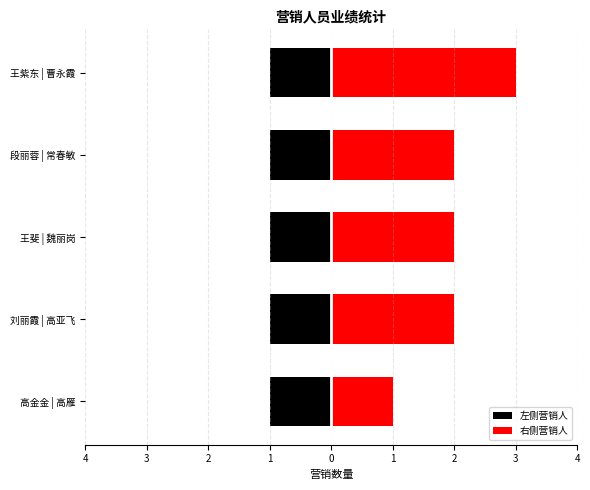

The value of 右侧营销人 at 0 is 3.0. True or false?

True